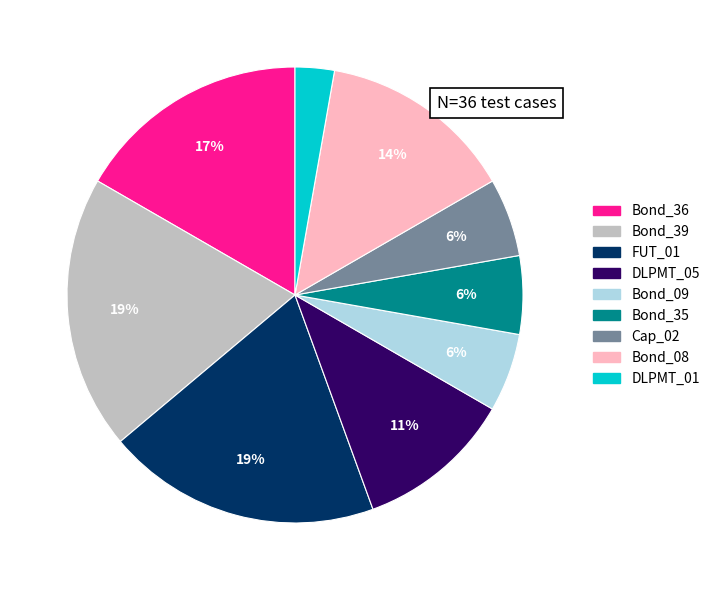

Count the number of slices in the pie.

9